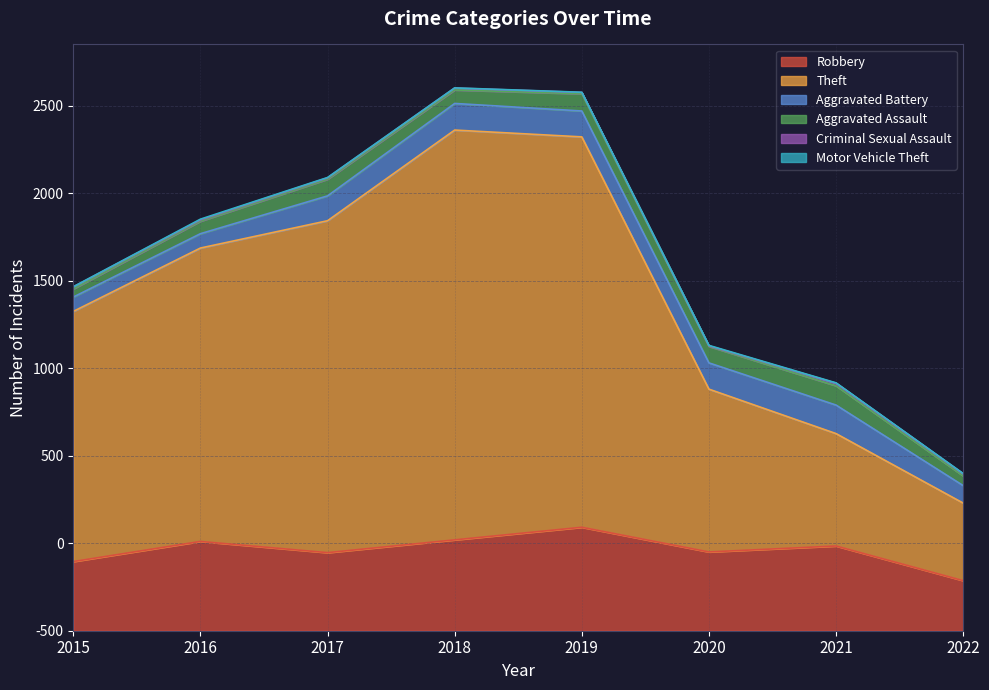

The value of Robbery at 2022 is 286. True or false?

True